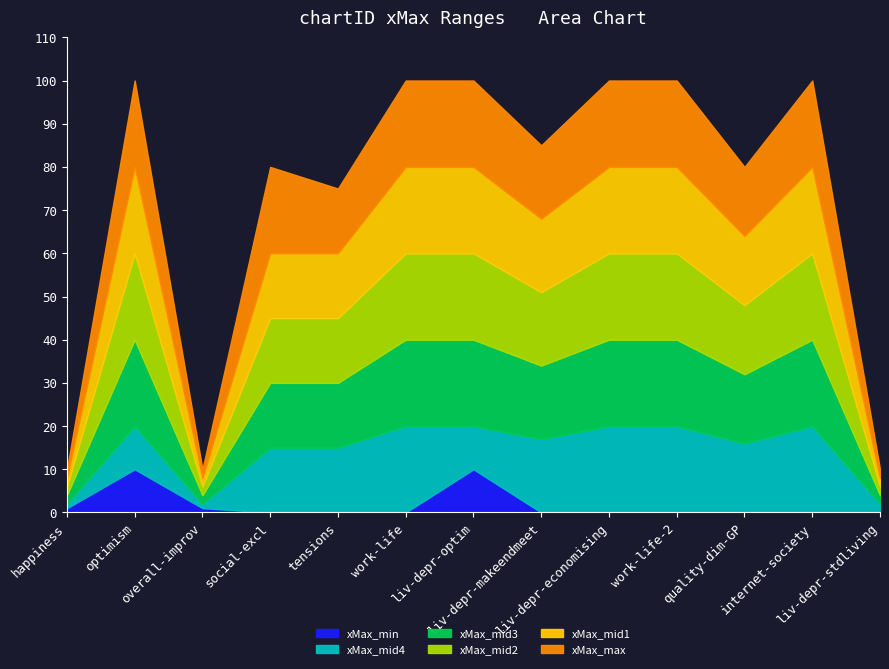

Reading left to right, transcribe all the data shown in this chart.

xMax_max: happiness=10	optimism=100	overall-improv=10	social-excl=80	tensions=75	work-life=100	liv-depr-optim=100	liv-depr-makeendmeet=85	liv-depr-economising=100	work-life-2=100	quality-dim-GP=80	internet-society=100	liv-depr-stdliving=10
xMax_mid1: happiness=8	optimism=80	overall-improv=8	social-excl=60	tensions=60	work-life=80	liv-depr-optim=80	liv-depr-makeendmeet=68	liv-depr-economising=80	work-life-2=80	quality-dim-GP=64	internet-society=80	liv-depr-stdliving=8
xMax_mid2: happiness=6	optimism=60	overall-improv=6	social-excl=45	tensions=45	work-life=60	liv-depr-optim=60	liv-depr-makeendmeet=51	liv-depr-economising=60	work-life-2=60	quality-dim-GP=48	internet-society=60	liv-depr-stdliving=6
xMax_mid3: happiness=4	optimism=40	overall-improv=4	social-excl=30	tensions=30	work-life=40	liv-depr-optim=40	liv-depr-makeendmeet=34	liv-depr-economising=40	work-life-2=40	quality-dim-GP=32	internet-society=40	liv-depr-stdliving=4
xMax_mid4: happiness=2	optimism=20	overall-improv=2	social-excl=15	tensions=15	work-life=20	liv-depr-optim=20	liv-depr-makeendmeet=17	liv-depr-economising=20	work-life-2=20	quality-dim-GP=16	internet-society=20	liv-depr-stdliving=2
xMax_min: happiness=1	optimism=10	overall-improv=1	social-excl=0	tensions=0	work-life=0	liv-depr-optim=10	liv-depr-makeendmeet=0	liv-depr-economising=0	work-life-2=0	quality-dim-GP=0	internet-society=0	liv-depr-stdliving=0